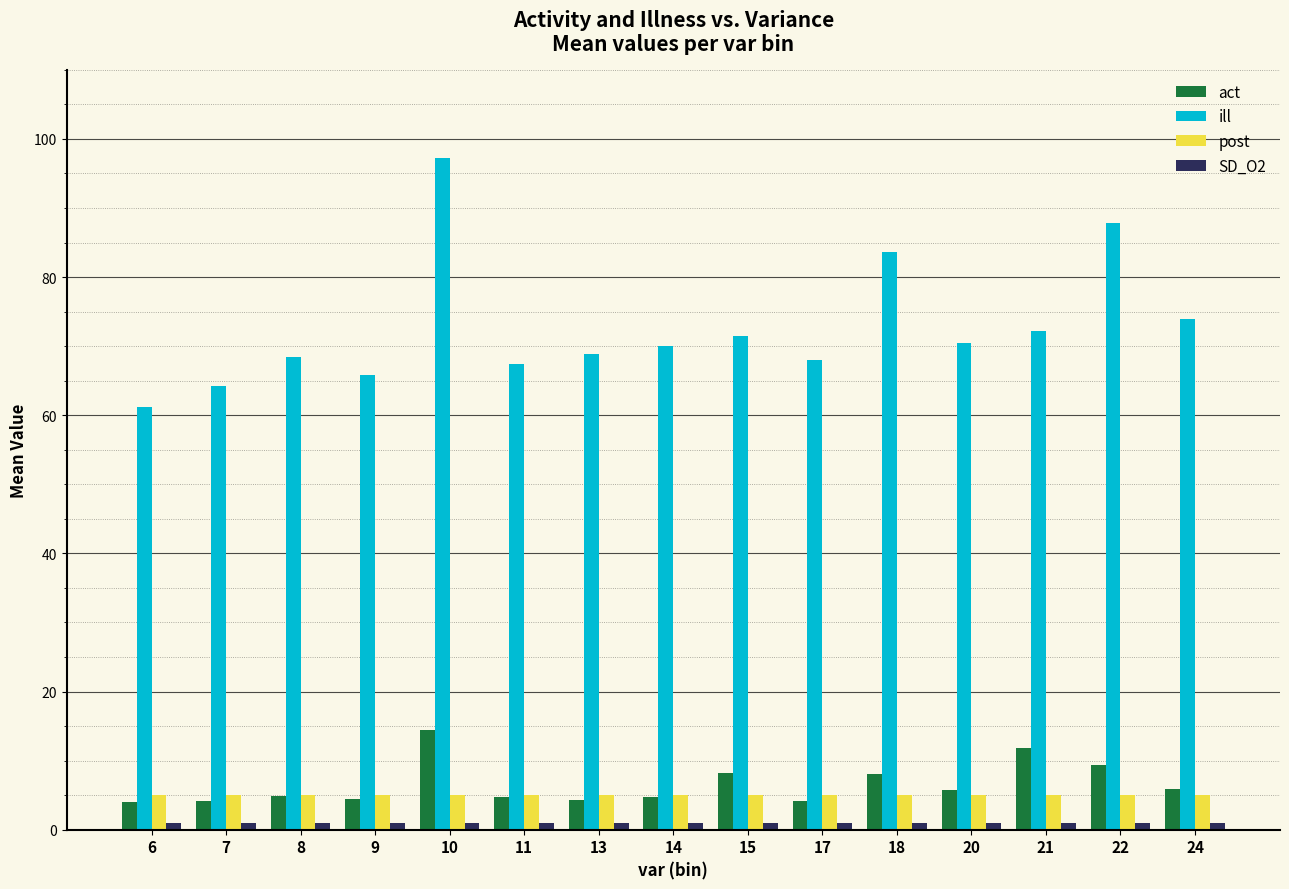

True or false: ill has a value of 122.6 at 20.

False